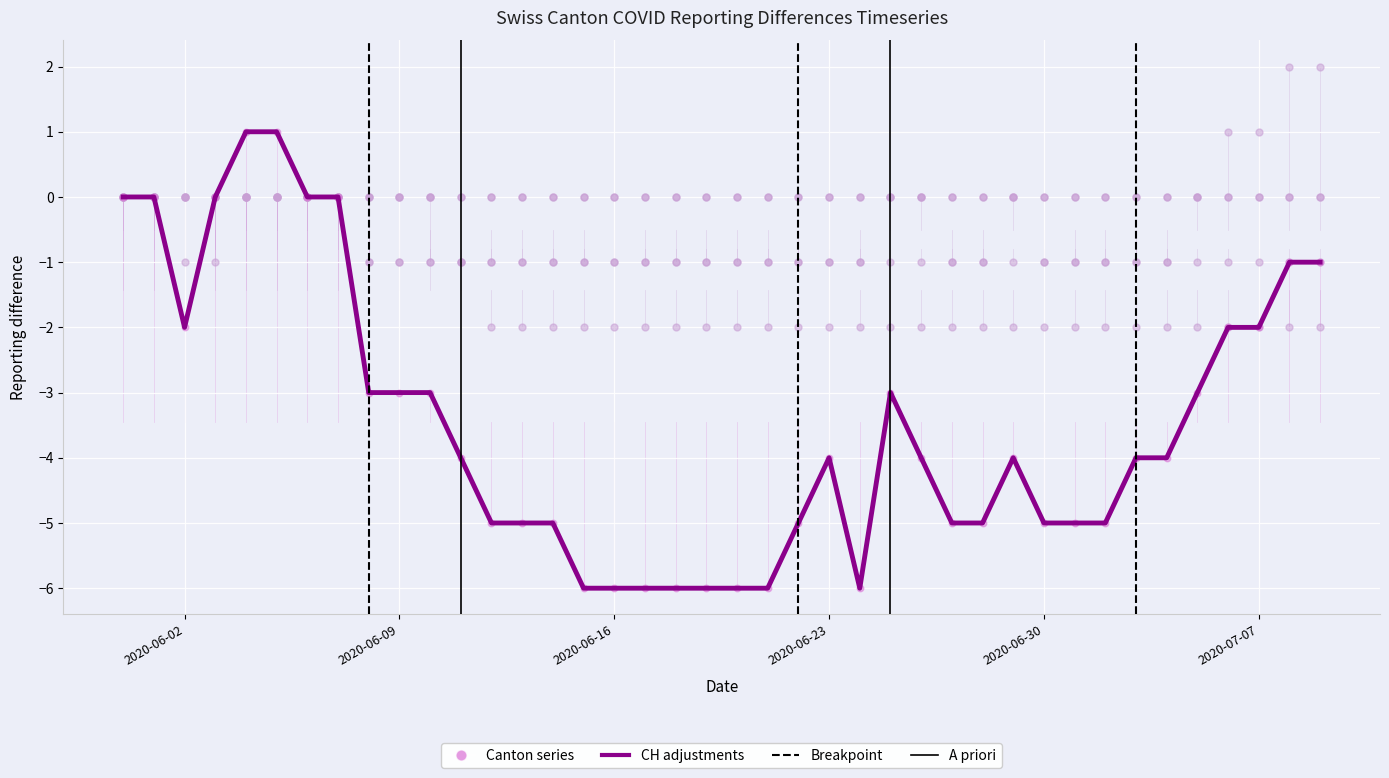

Which series has the widest spread of Y values?

CH adjustments